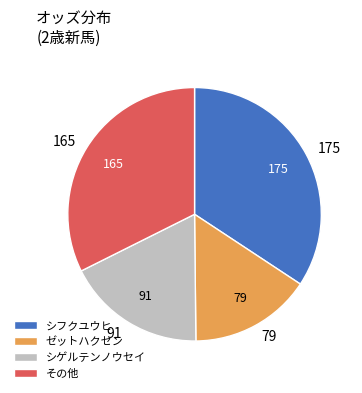

Approximately how many times larger is the value at シフクユウヒ compared to シゲルテンノウセイ?

1.9